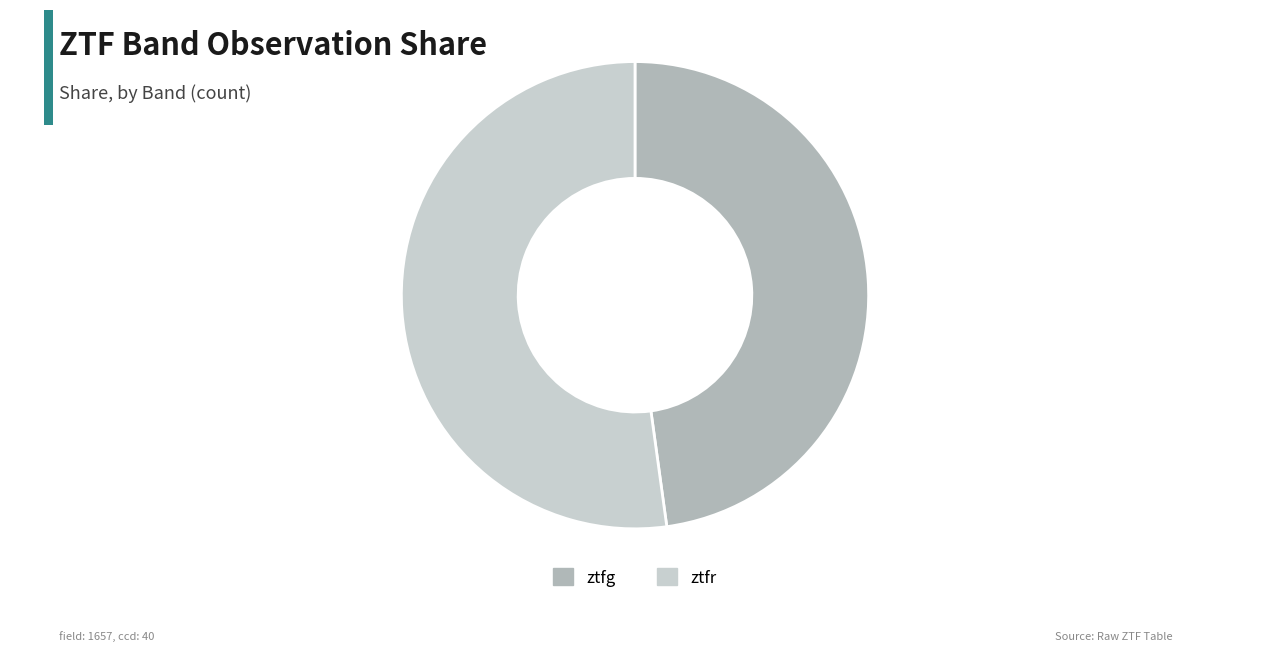

How many slices are in this pie chart?

2